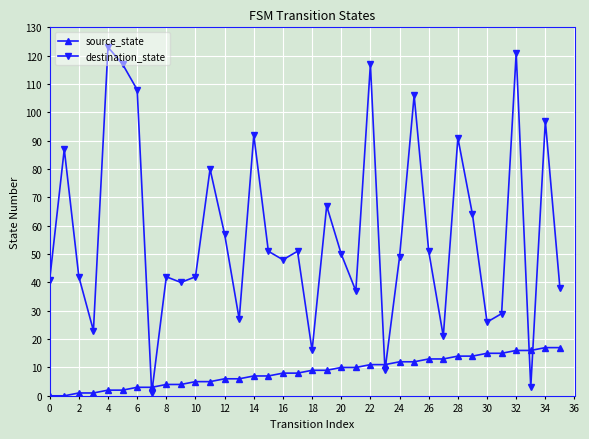

How many intersections are there between destination_state and source_state?

6